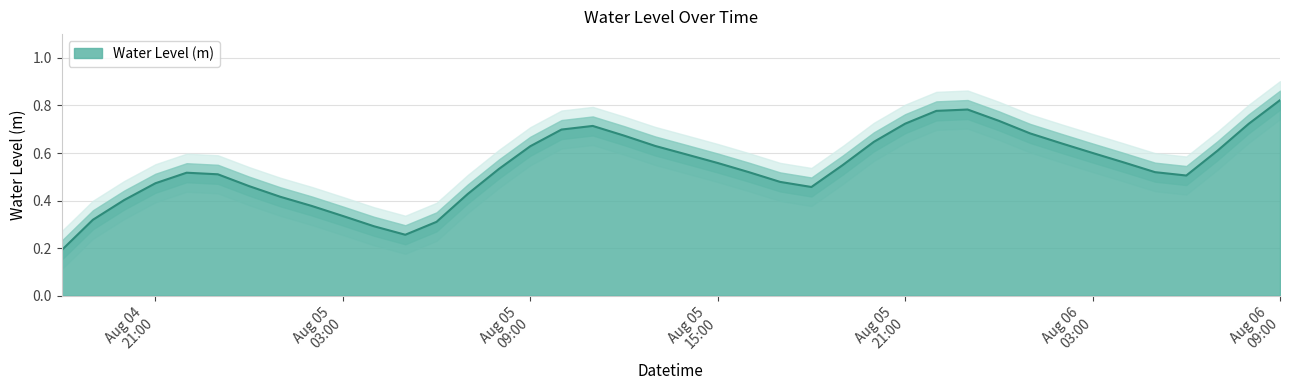

What is the difference between the maximum and second lowest values?

0.6